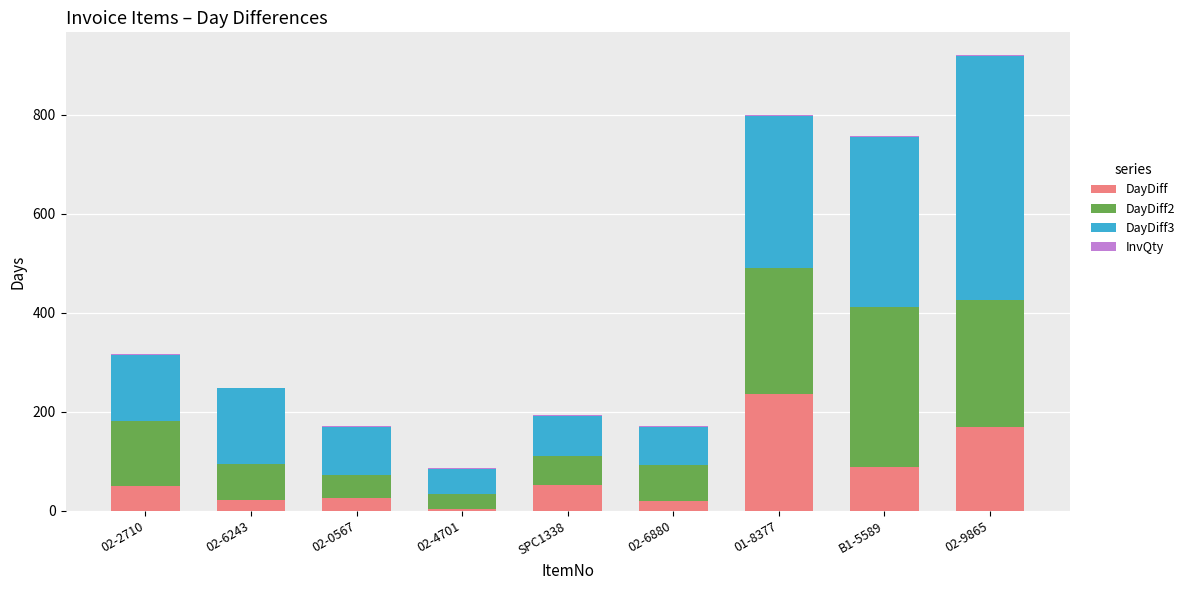

What is the maximum value for DayDiff?

235